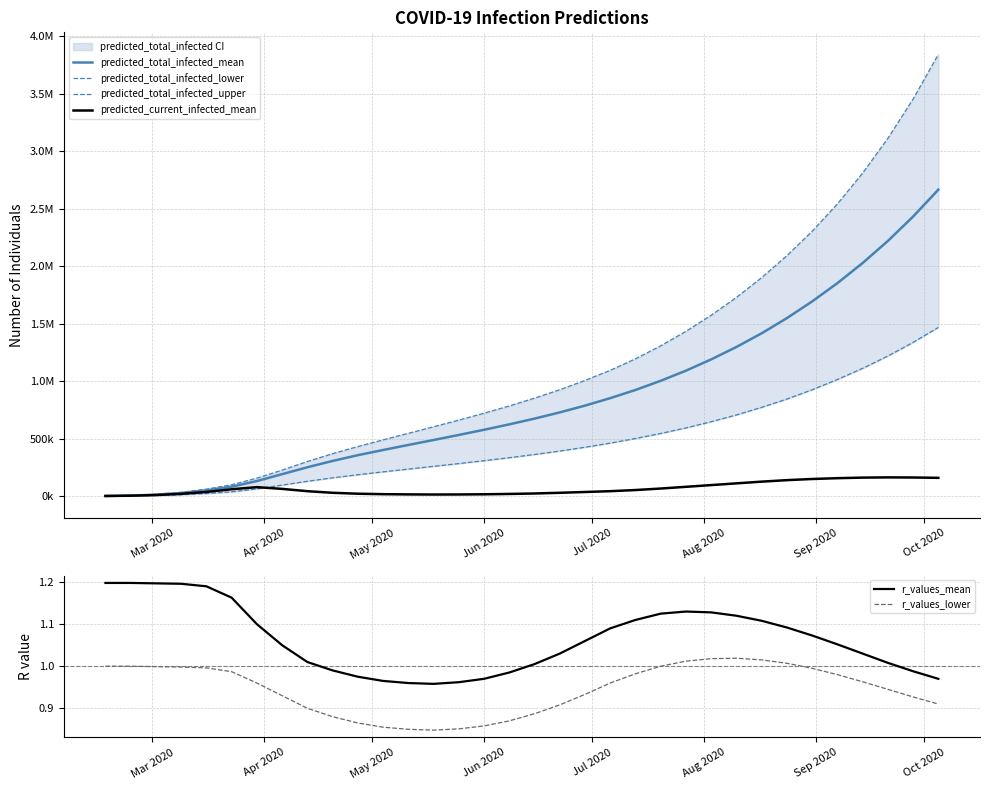

True or false: r_values_lower and r_values_mean cross at least once.

False